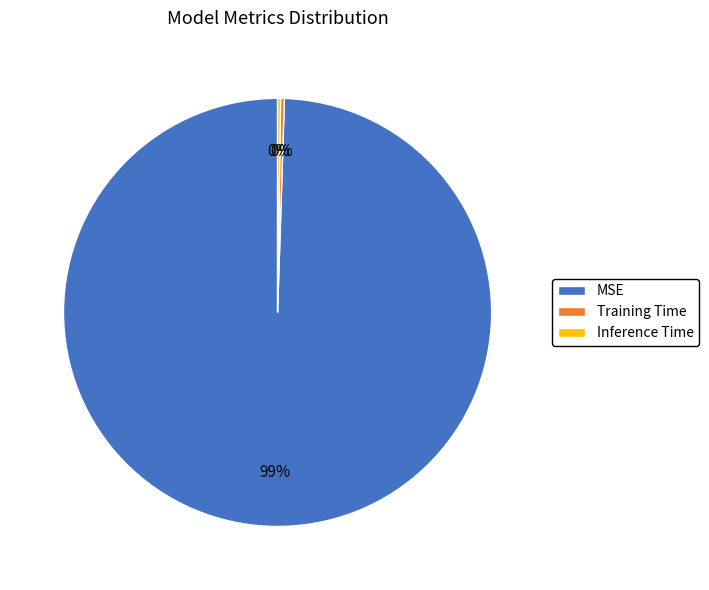

Between Training Time and MSE, which is larger?

MSE